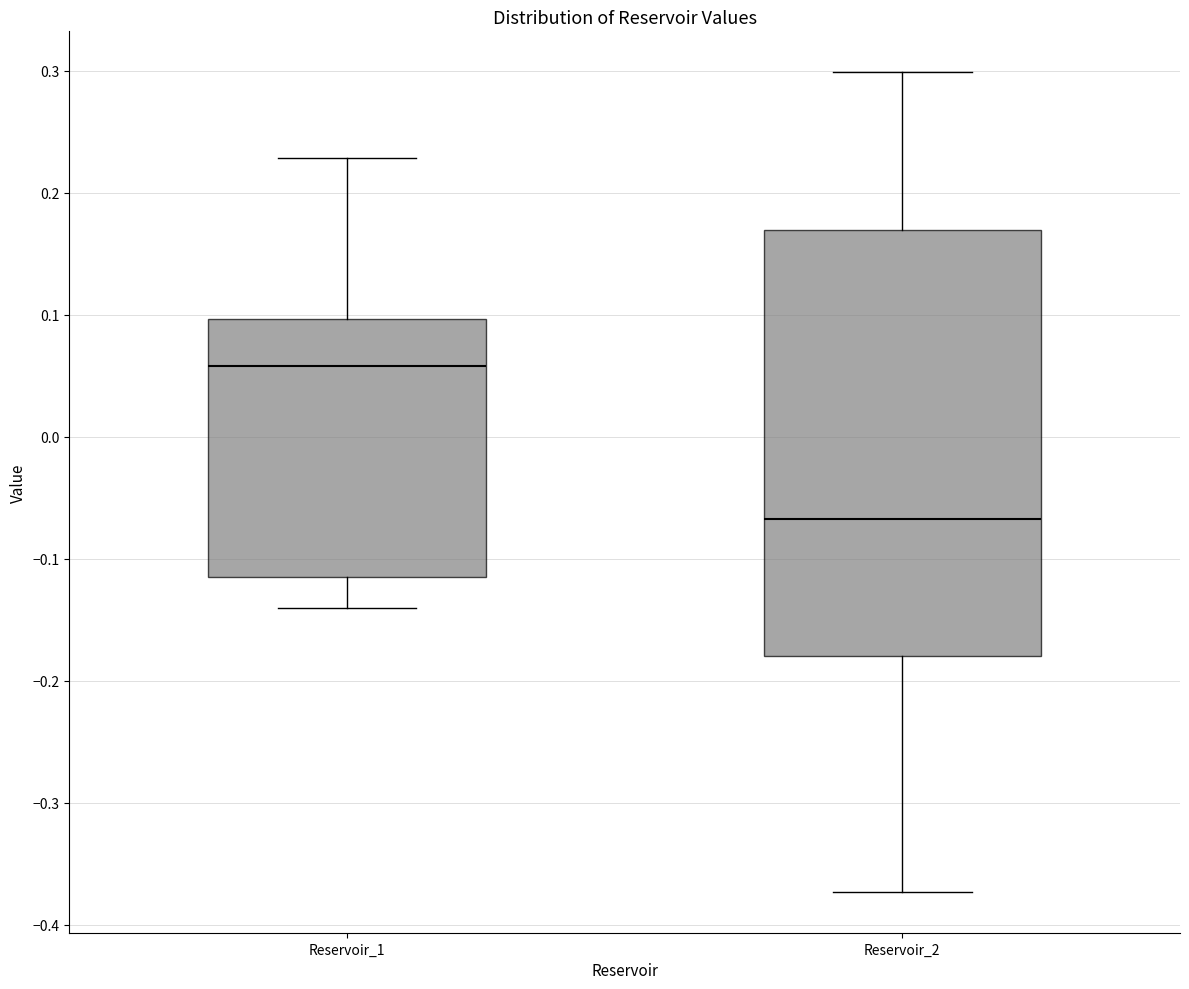

Reading left to right, transcribe this box plot: for each box, give where its median line is, the range the box spans, and where its two whiskers end, as read against the y-axis. The values are not printed on the chart, so give them approximately, as read against the axis.

Reservoir_1: median 0.06, box -0.11 to 0.10, whiskers -0.14 to 0.23
Reservoir_2: median -0.07, box -0.18 to 0.17, whiskers -0.37 to 0.30